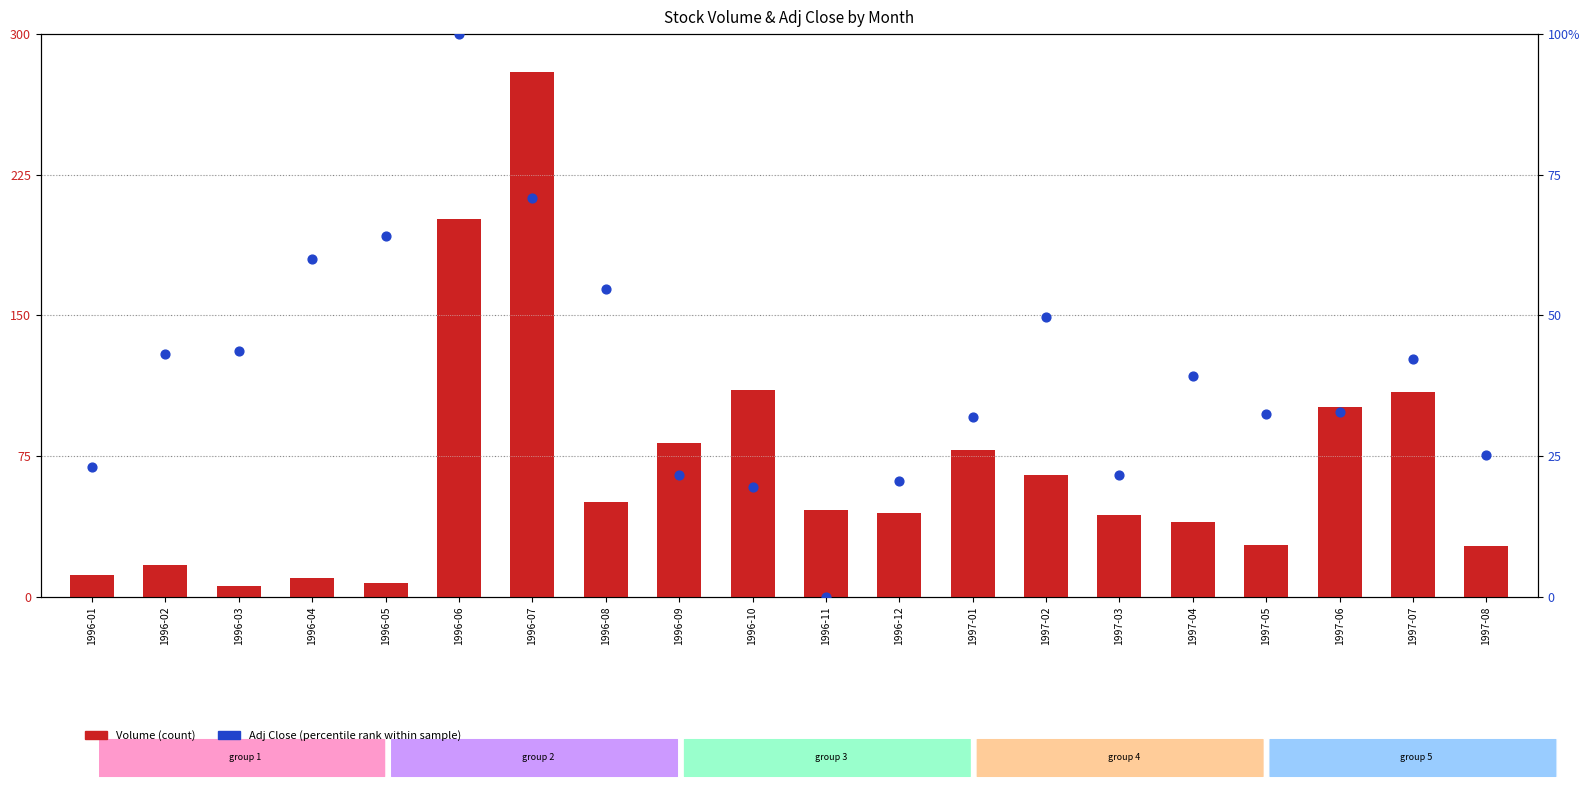

Which series contains the lowest Y value?

Adj Close (percentile rank)